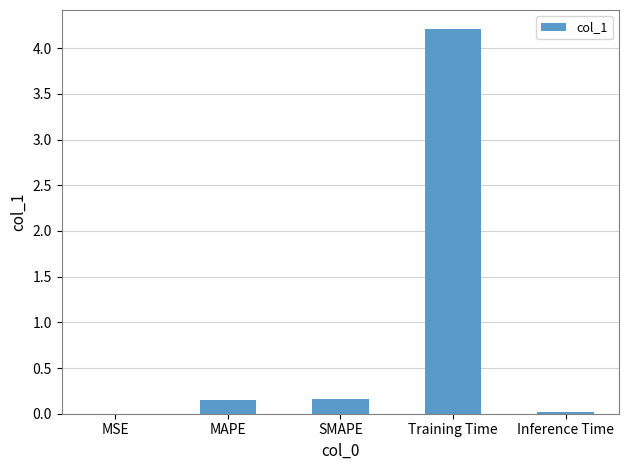

Which label corresponds to the largest value in the chart?

Training Time